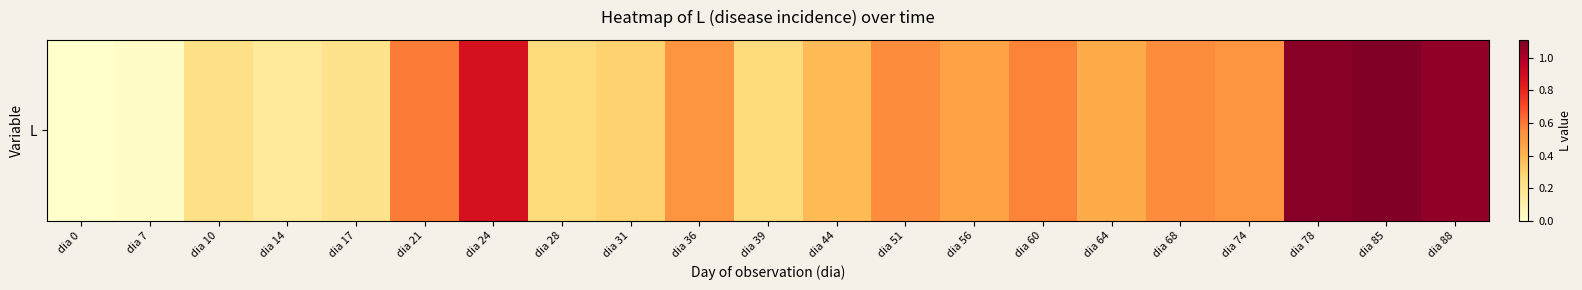

The chart shows a value of 0.6 at dia 51. True or false?

True